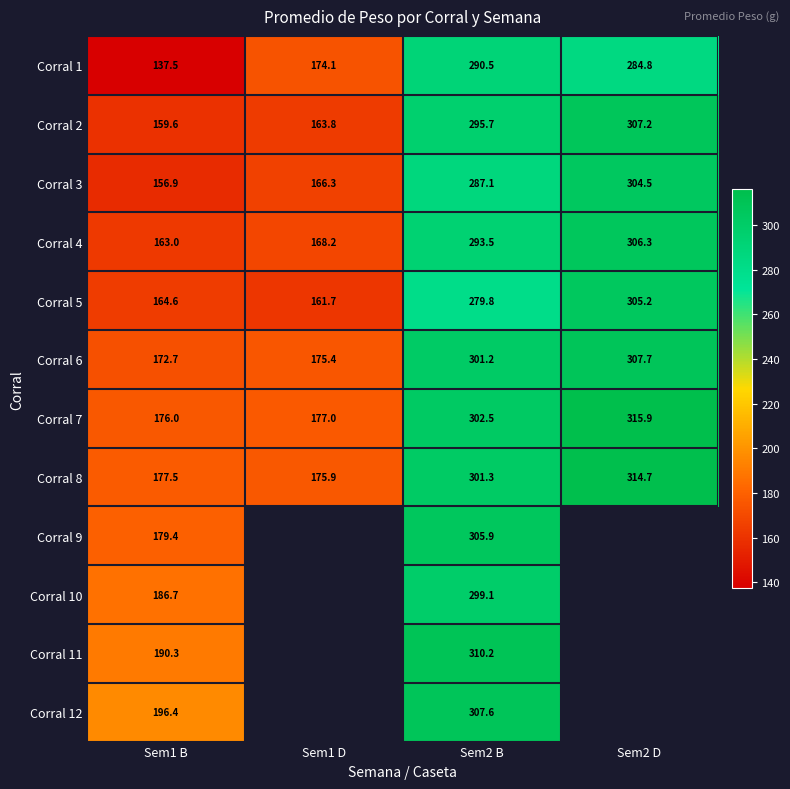

What is the minimum value shown in the chart?

137.5